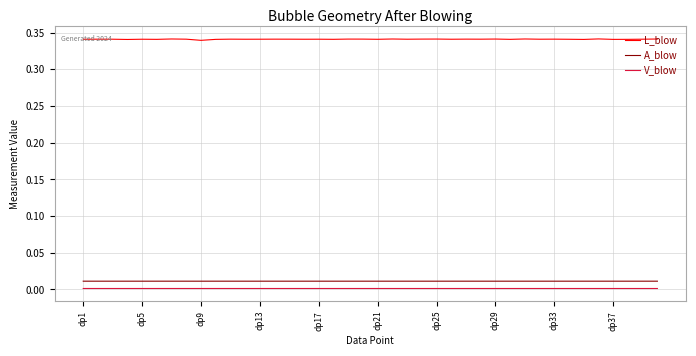

True or false: V_blow and L_blow cross at least once.

False